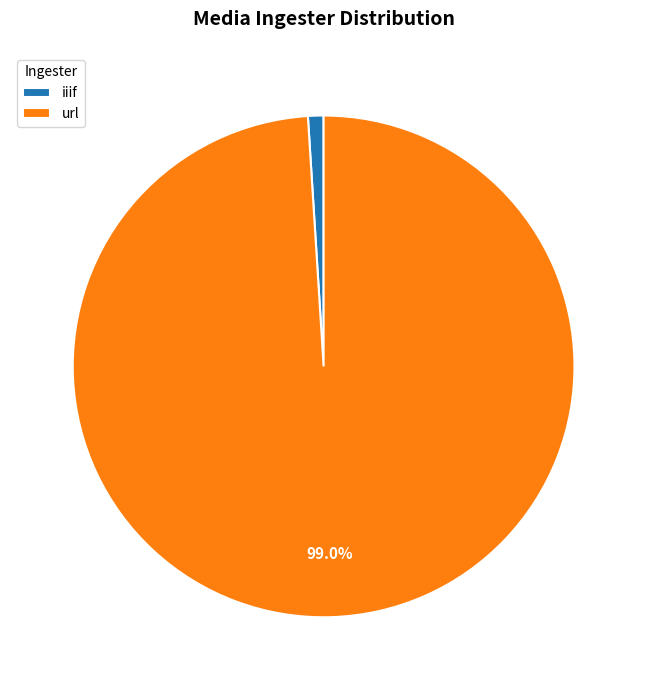

To the nearest percent, what is the difference between the largest and smallest slice percentages?

98%